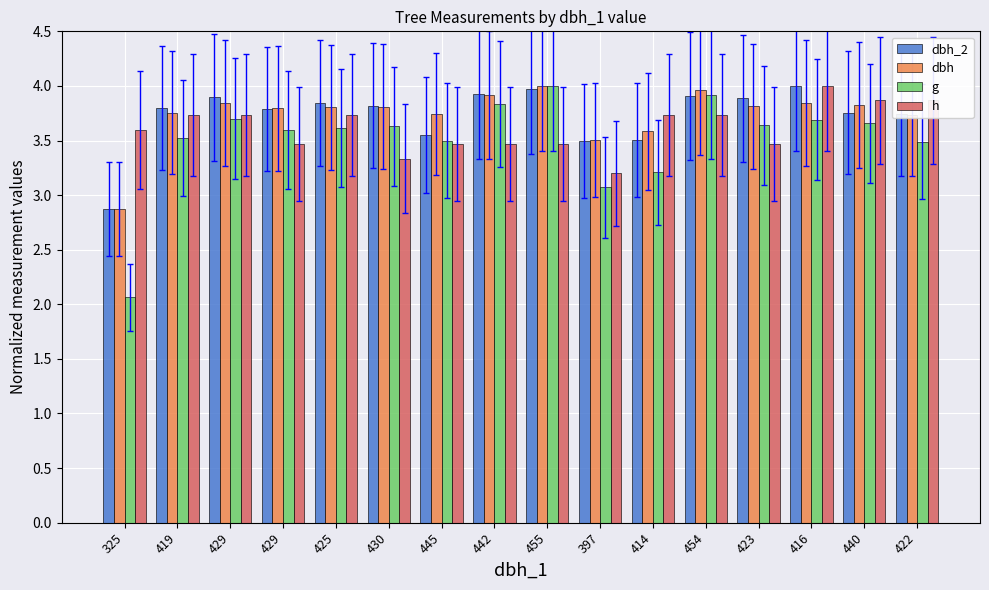

Are the bars horizontal?

No